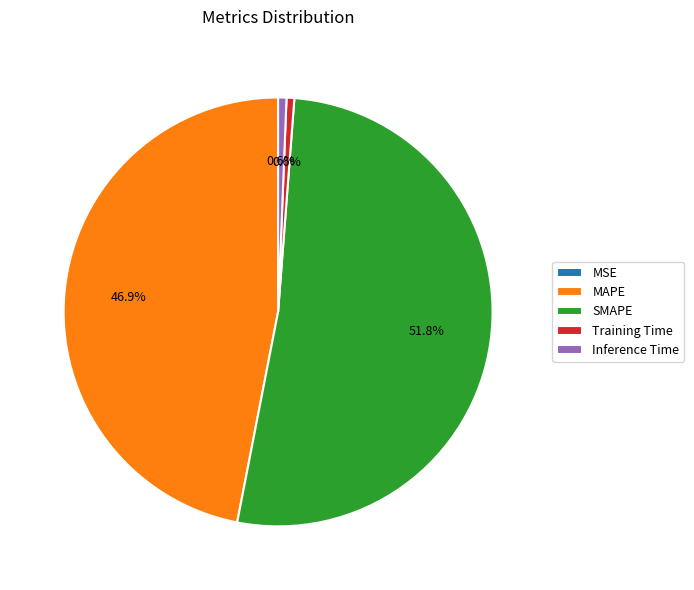

Is it true that SMAPE is 52% of the pie?

True